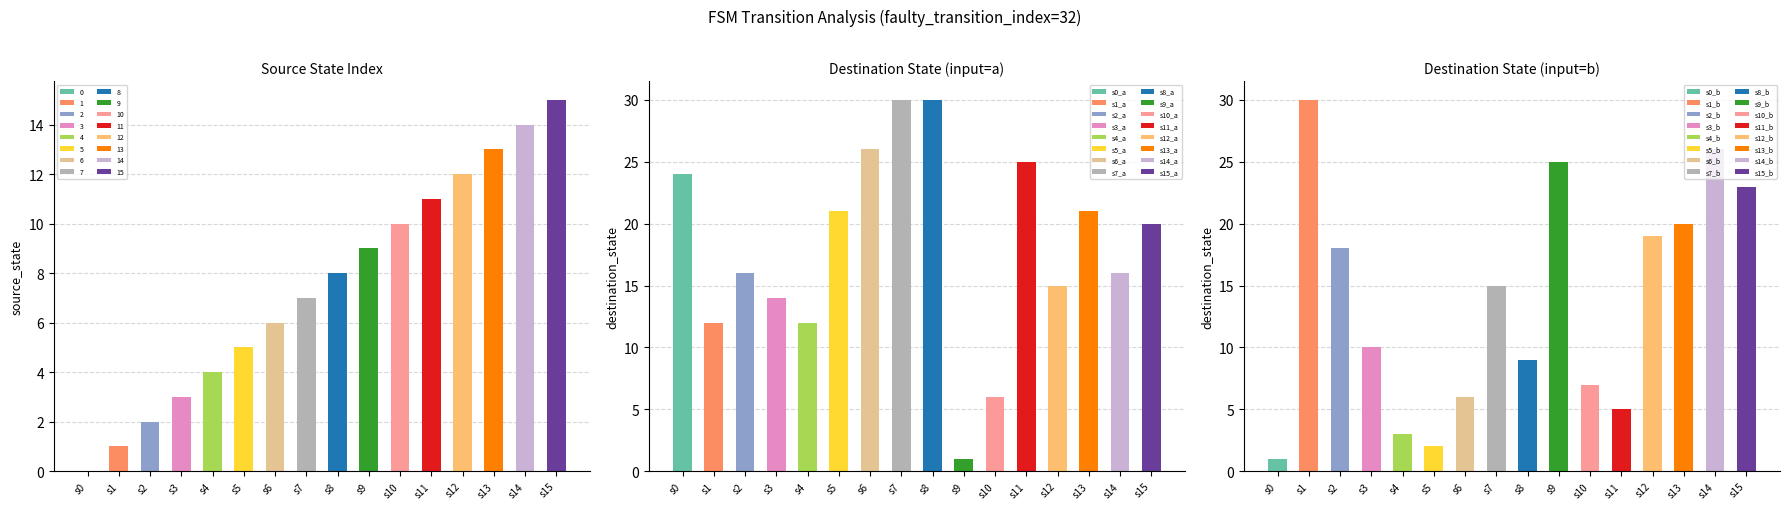

Between 6 and 7, which series saw the biggest shift?

destination_state_b